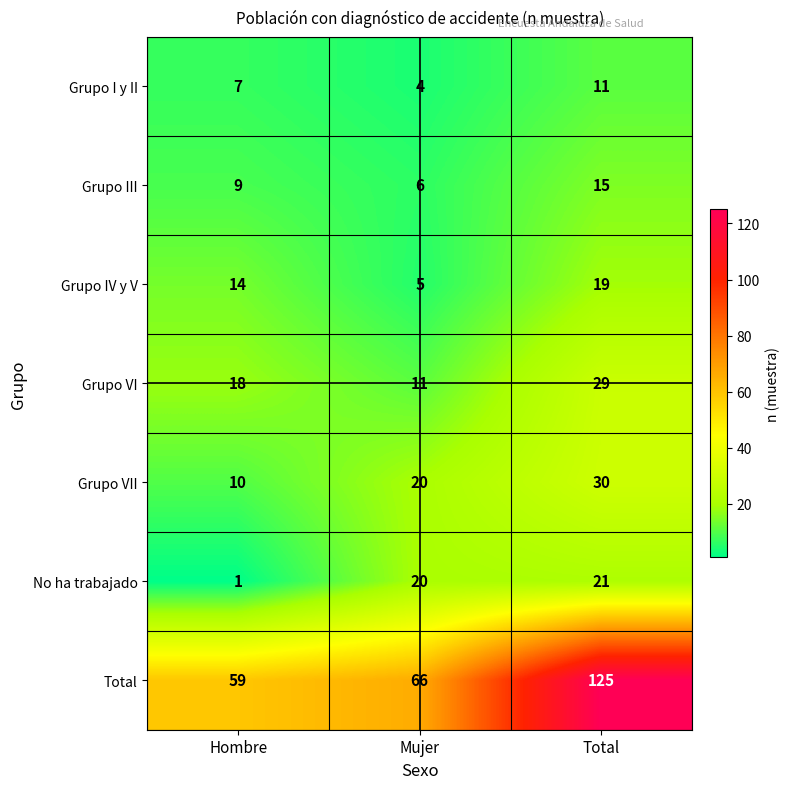

What is the total value across all series at Mujer?

132